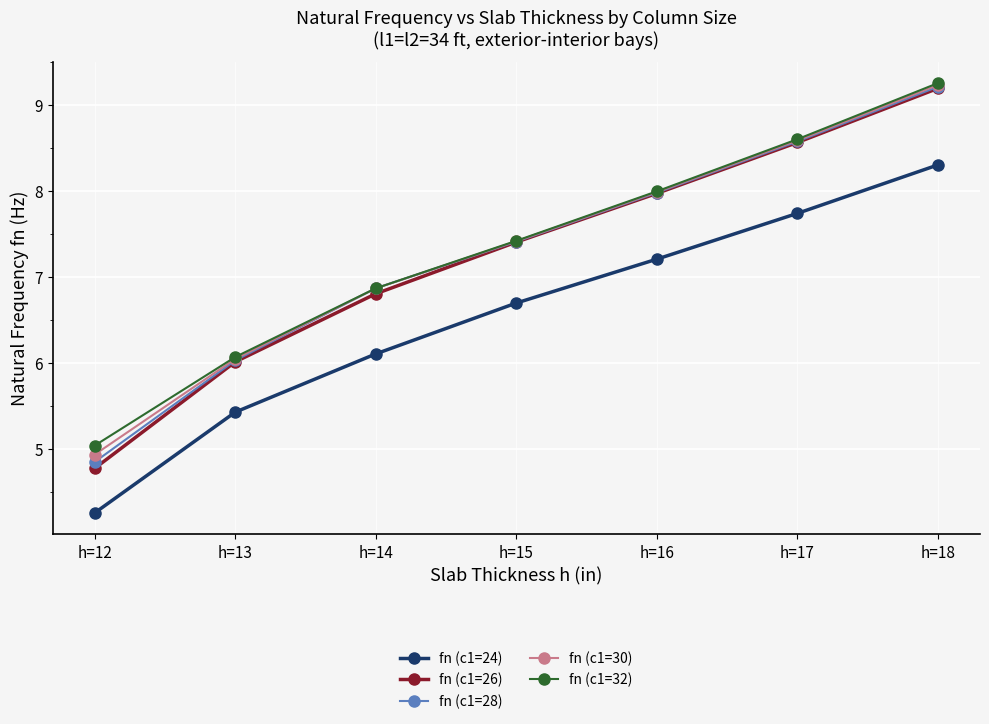

Reading left to right, what are all the values shown in this chart?

fn (c1=24): 4.3	5.4	6.1	6.7	7.2	7.7	8.3
fn (c1=26): 4.8	6.0	6.8	7.4	8.0	8.6	9.2
fn (c1=28): 4.8	6.0	6.9	7.4	8.0	8.6	9.2
fn (c1=30): 4.9	6.0	6.9	7.4	8.0	8.6	9.2
fn (c1=32): 5.0	6.1	6.9	7.4	8.0	8.6	9.3